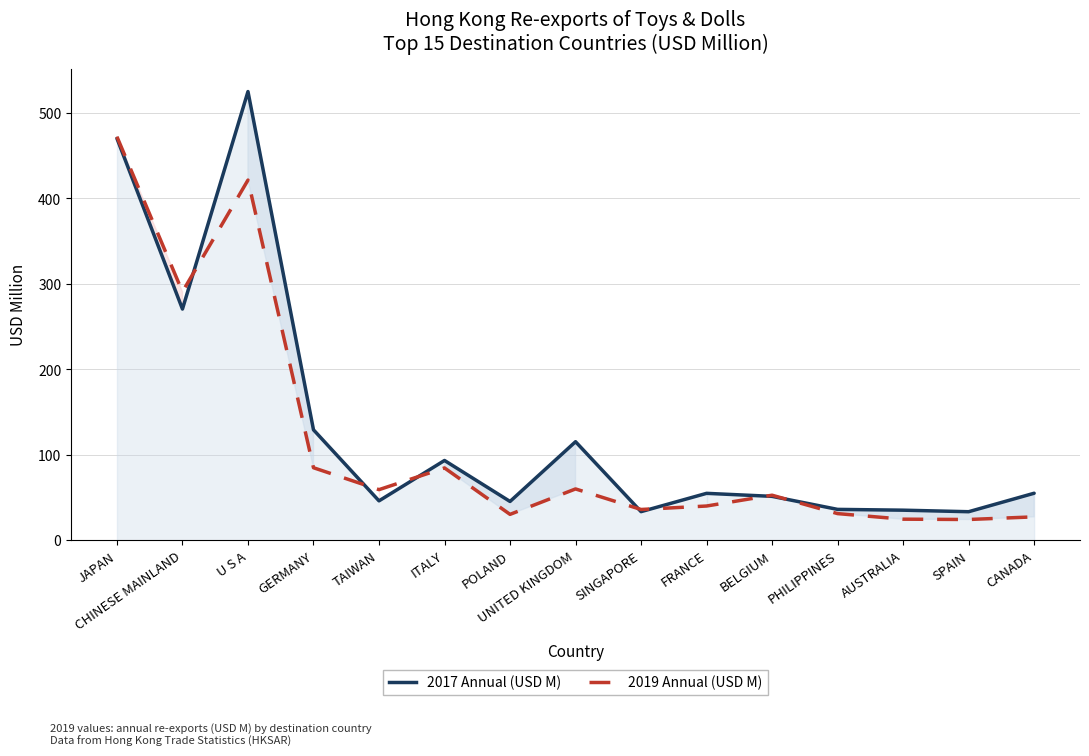

At which label does 2019 Annual (USD M) reach its peak?

JAPAN